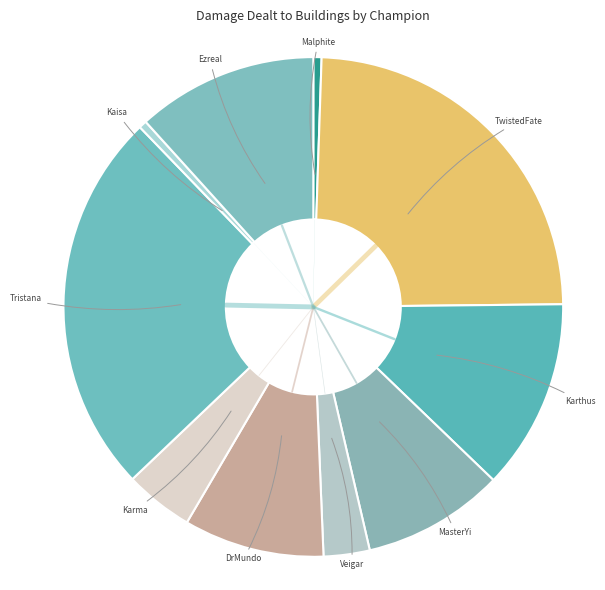

What is the ratio of the value at DrMundo to the value at Karma?

2.0